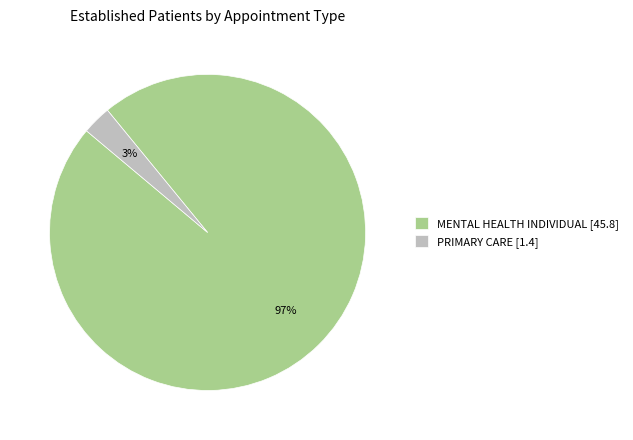

To the nearest percent, what is the average slice percentage?

50%